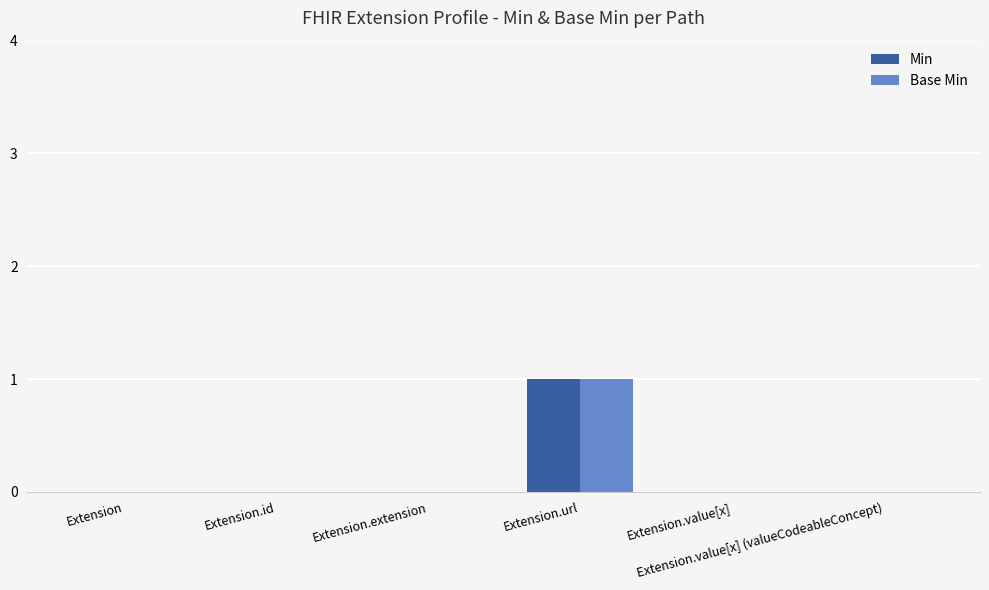

Count the number of data series in this chart.

2